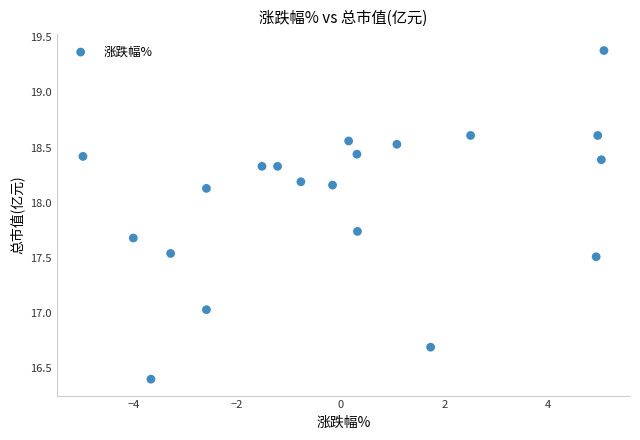

What is the range of Y values (max minus min)?

3.0